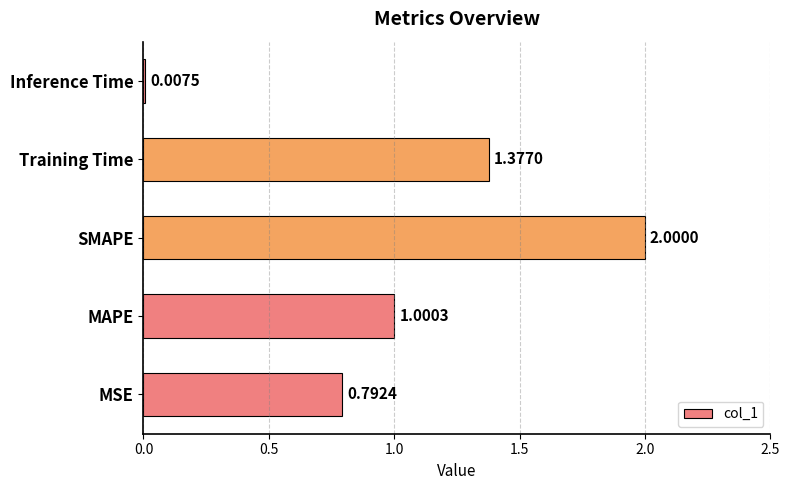

Where is the data nearest to the value 1?

MAPE